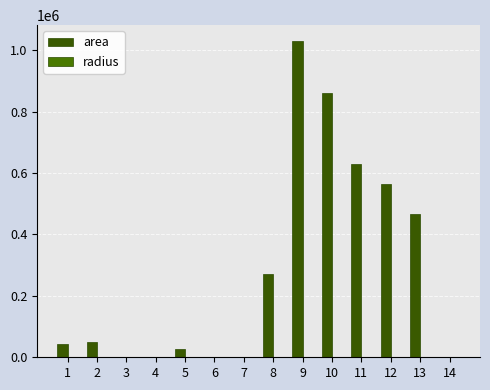

List the series in order of their overall mean, lowest first.

radius, area